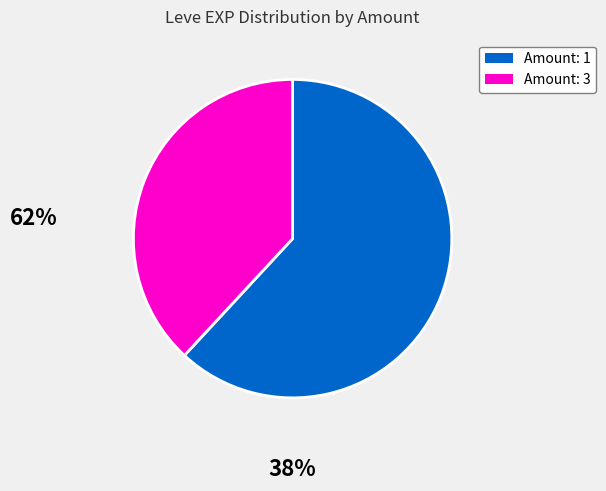

Is there any slice that represents more than half of the pie?

Yes